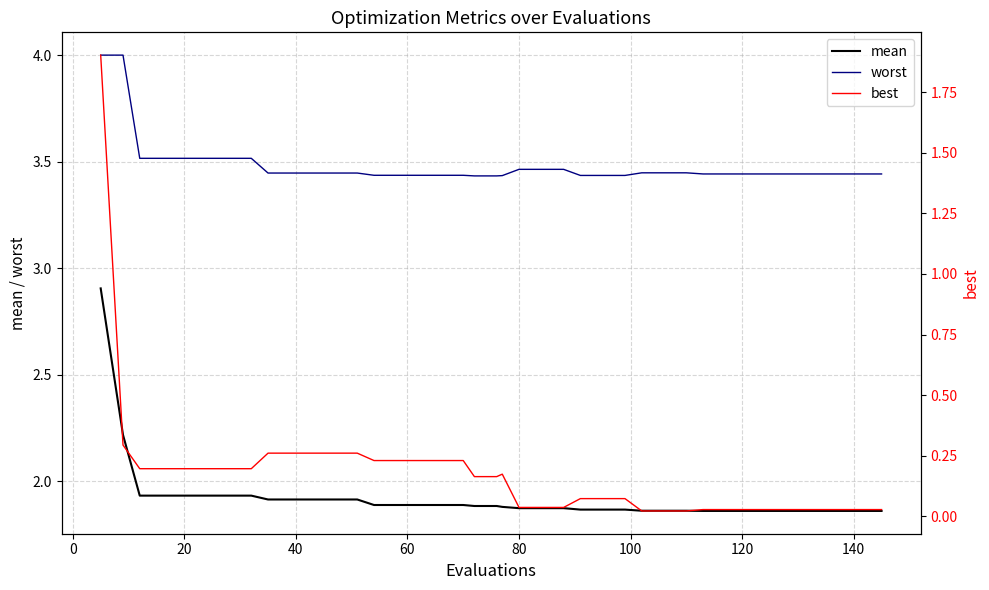

What is the maximum value shown in the chart?

4.0